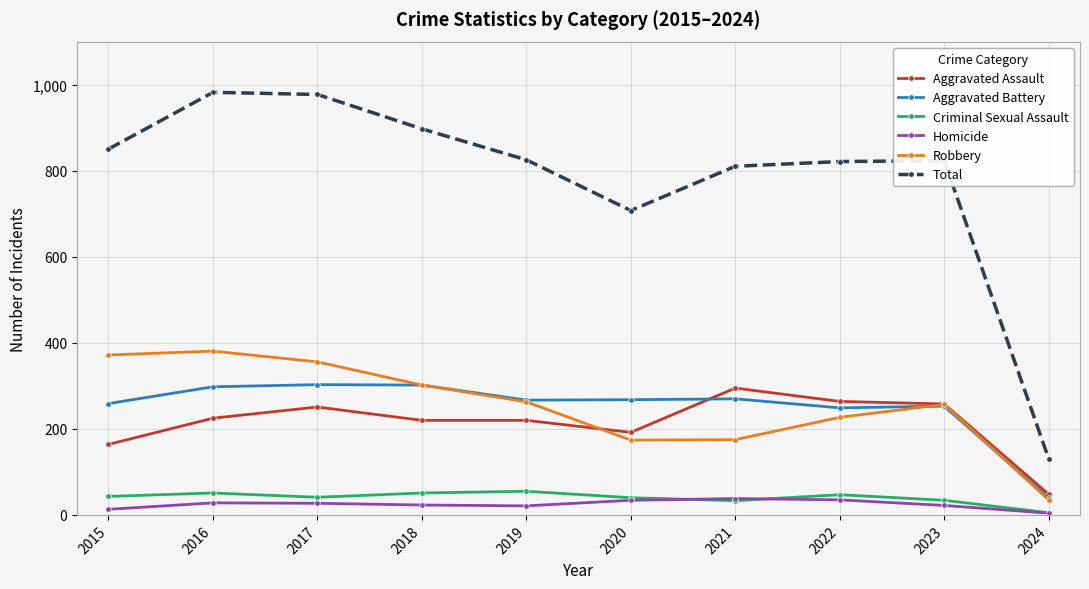

Where is the first local minimum for Criminal Sexual Assault?

2017